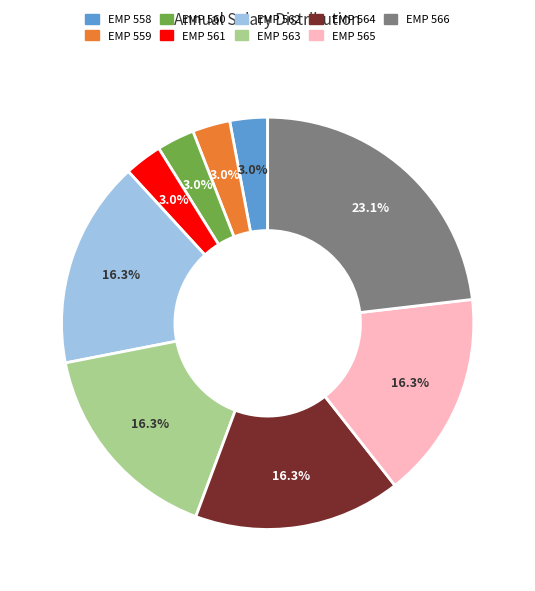

To the nearest percent, what is the combined percentage of EMP 565 and EMP 564?

33%